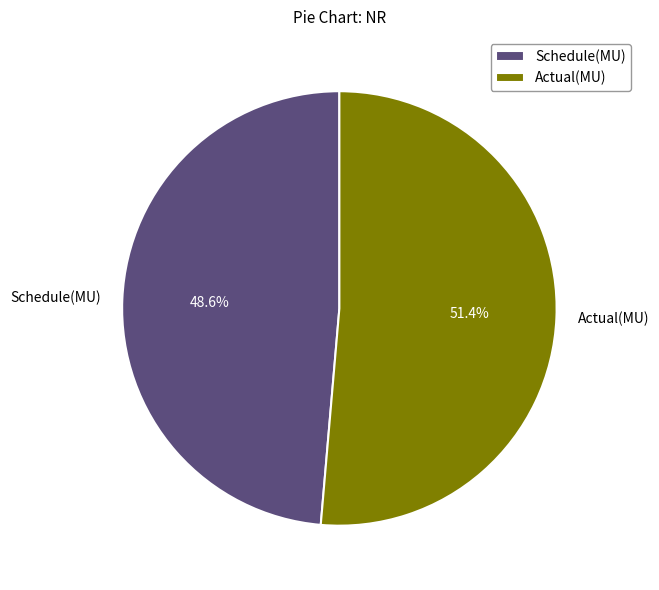

How many slices are in this pie chart?

2